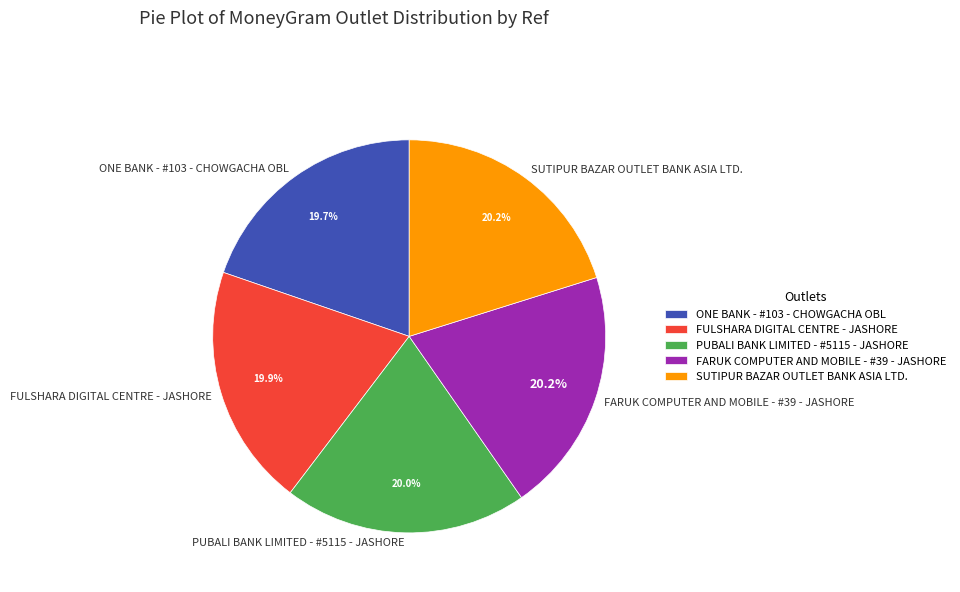

Count the number of slices in the pie.

5